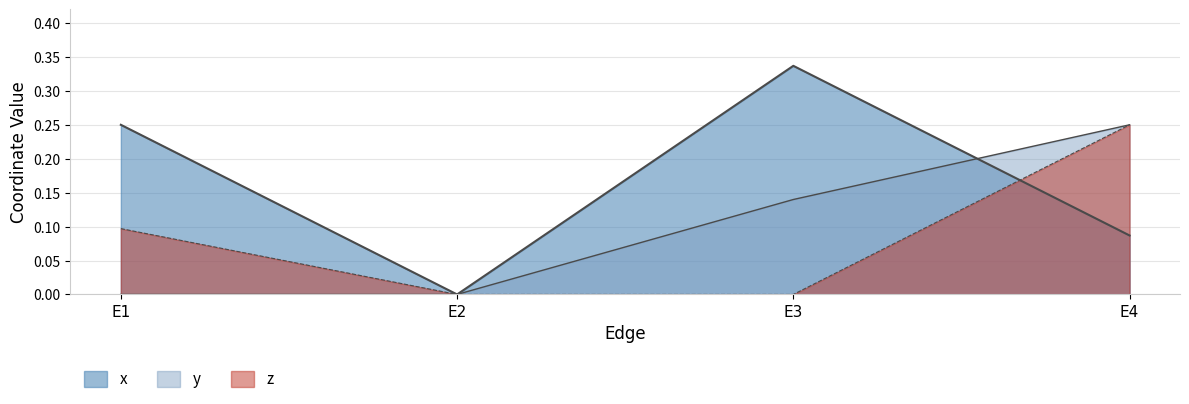

Count the z values in the range 0 to 1.

4